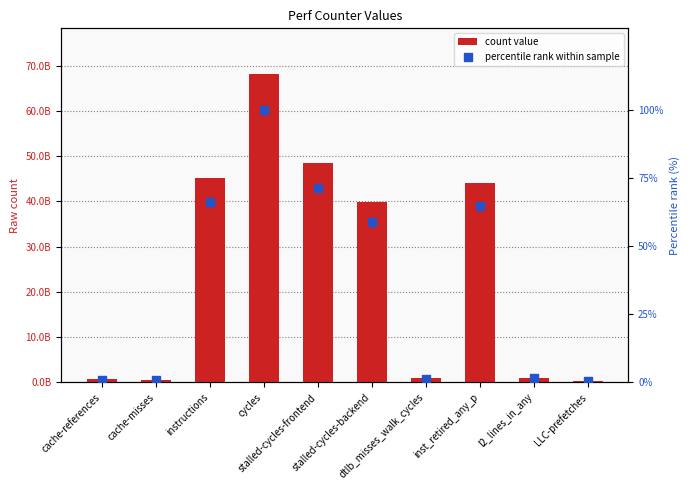

At which category is the sum across all series the highest?

cycles